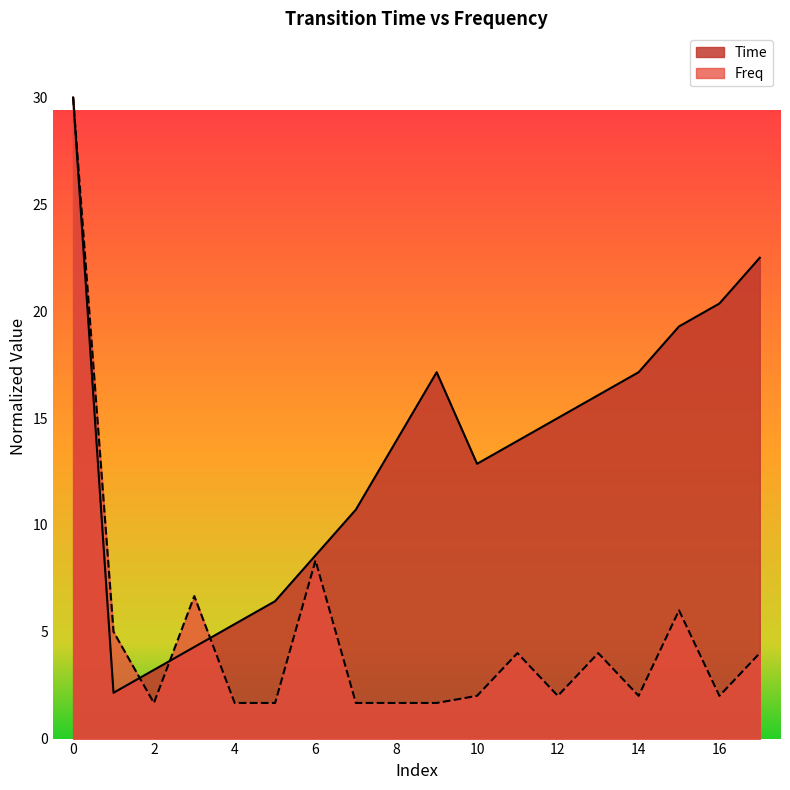

List the series in order of their peak value, highest first.

Time, Freq